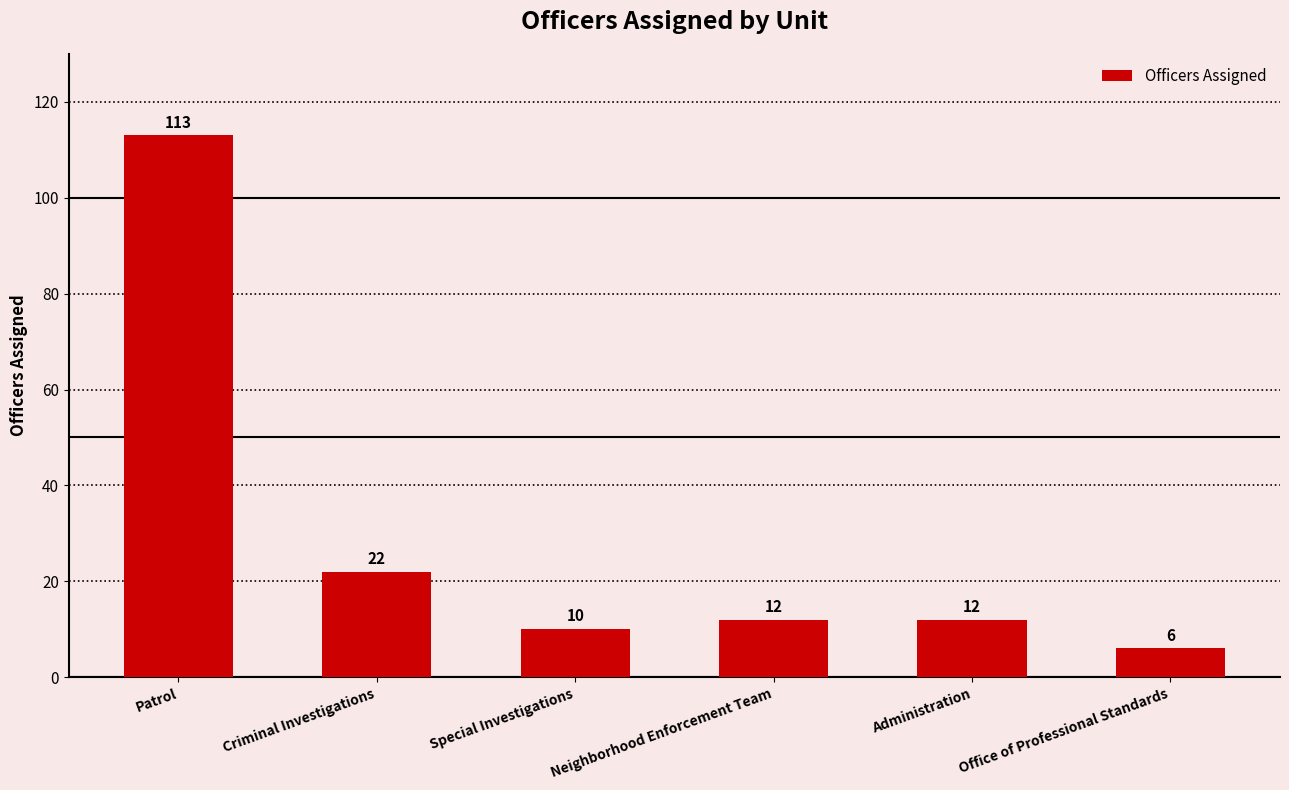

Between Special Investigations and Criminal Investigations, which is larger?

Criminal Investigations